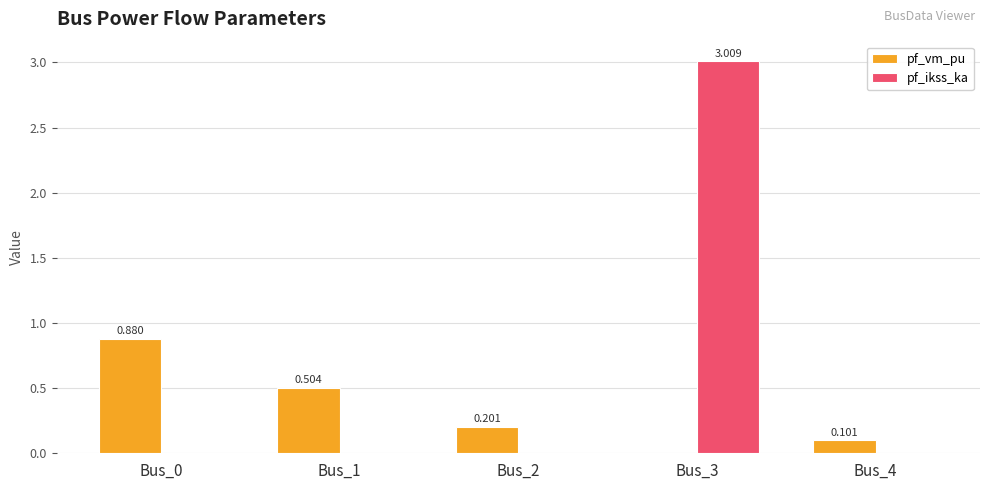

Which series has the largest total across all categories?

pf_ikss_ka